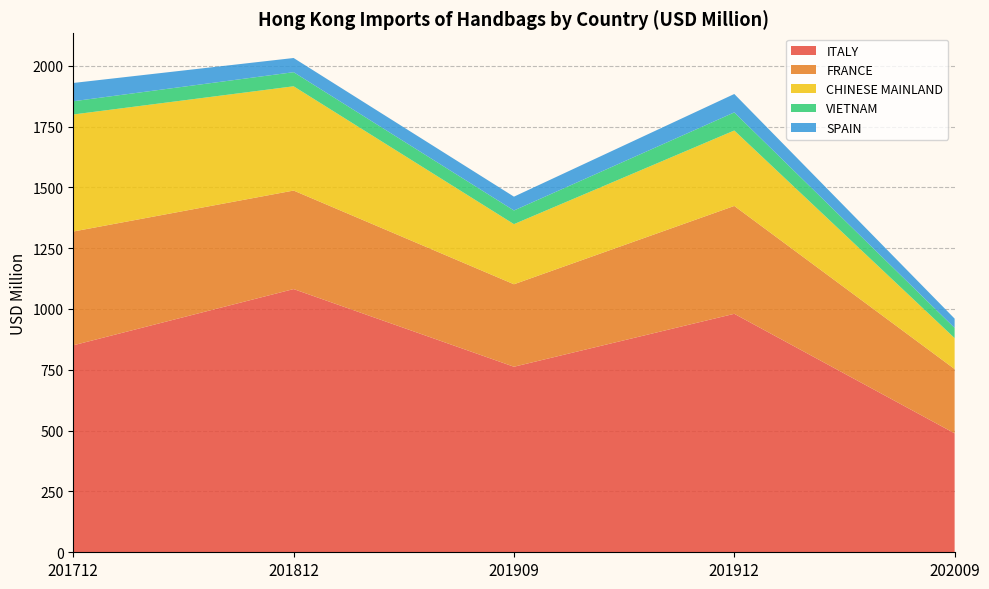

Reading right to left, extract all data points from this chart.

ITALY: 489.0	980.2	762.7	1081.9	850.8
FRANCE: 264.2	443.4	339.0	405.0	467.7
CHINESE MAINLAND: 127.2	310.1	247.1	428.5	481.0
VIETNAM: 41.9	74.4	56.2	58.0	54.4
SPAIN: 38.1	75.7	56.8	58.3	75.1